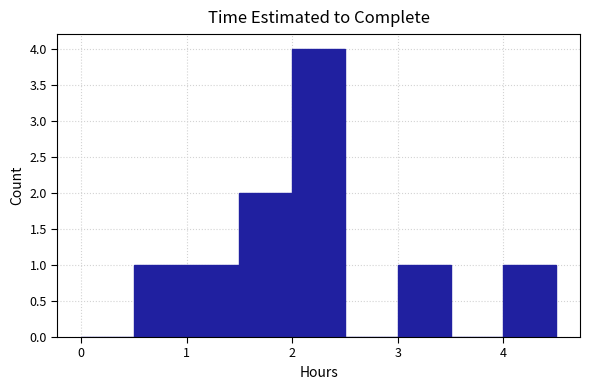

Reading left to right, list every bar in this chart as the range it spans on the x-axis followed by its height. The values are not printed on the chart, so give them approximately, as read against the axis.

0.0 to 0.5: 0
0.5 to 1.0: 1
1.0 to 1.5: 1
1.5 to 2.0: 2
2.0 to 2.5: 4
2.5 to 3.0: 0
3.0 to 3.5: 1
3.5 to 4.0: 0
4.0 to 4.5: 1